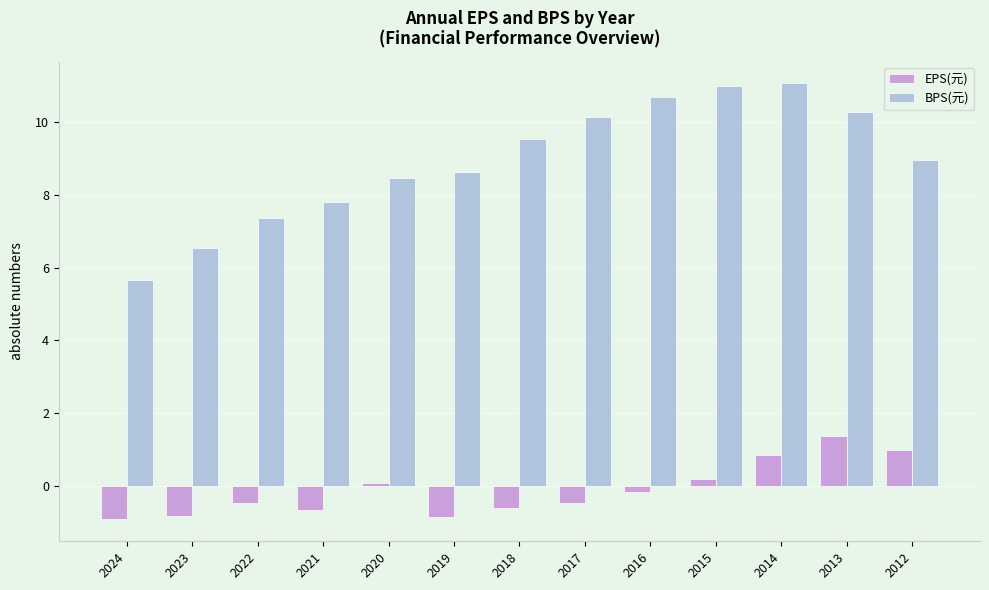

At 2022, list the series in order from largest to smallest.

BPS(元), EPS(元)